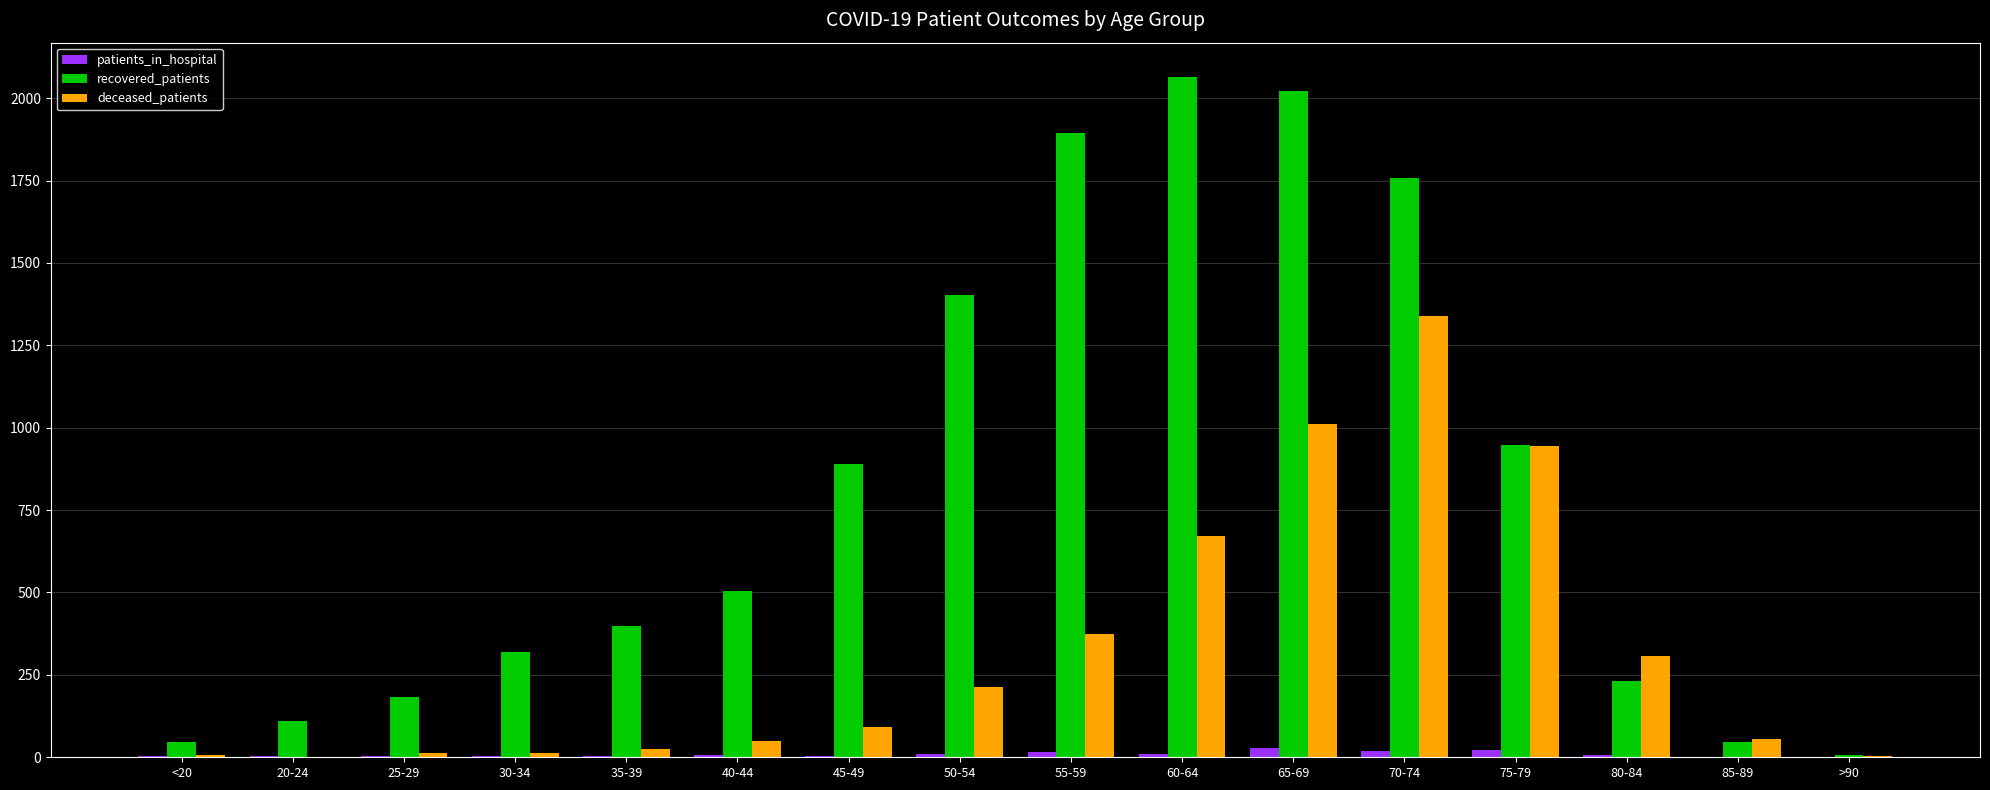

Between 20-24 and 75-79, which series saw the biggest shift?

deceased_patients